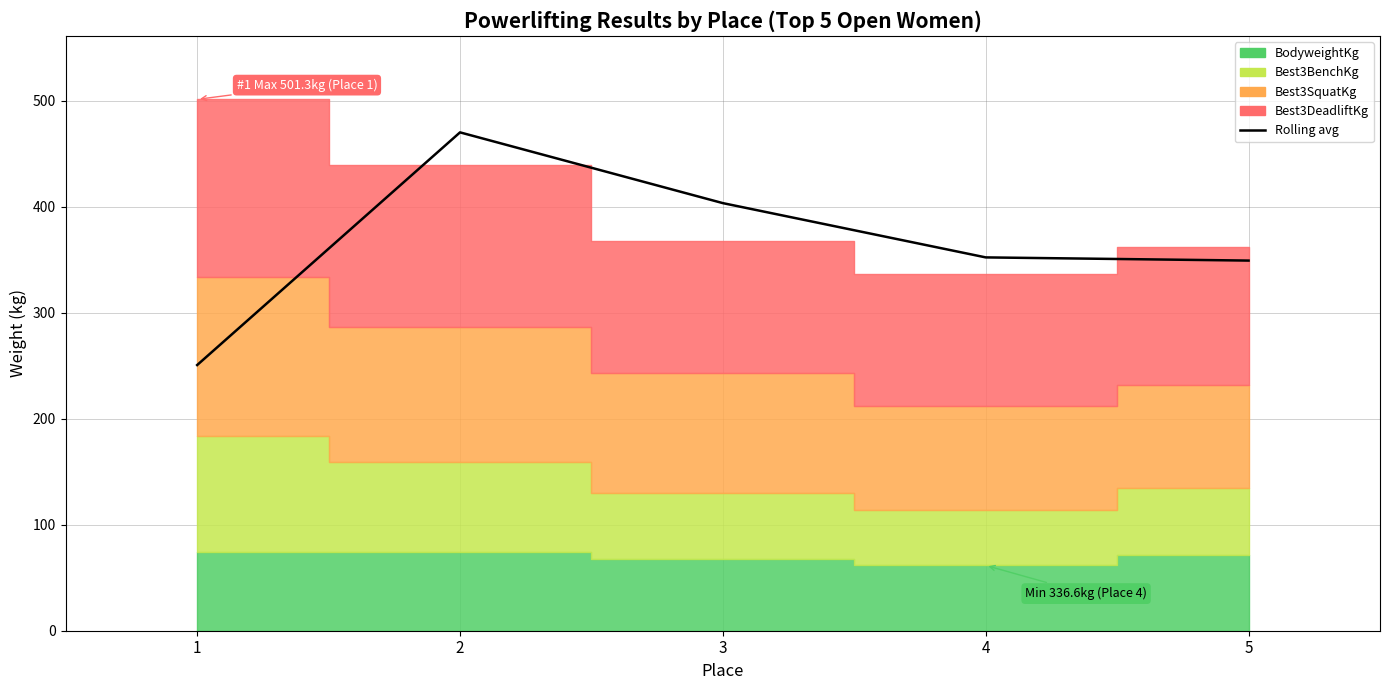

Does the chart display data point markers on the line(s)?

No